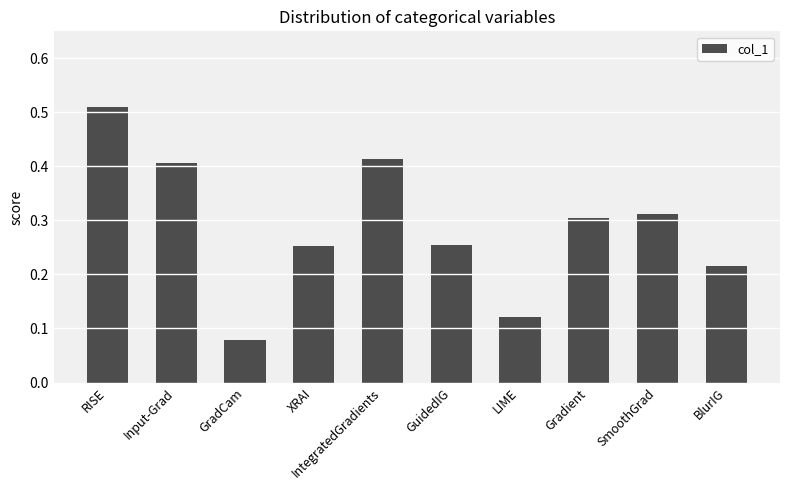

Count the number of categories in the chart.

10